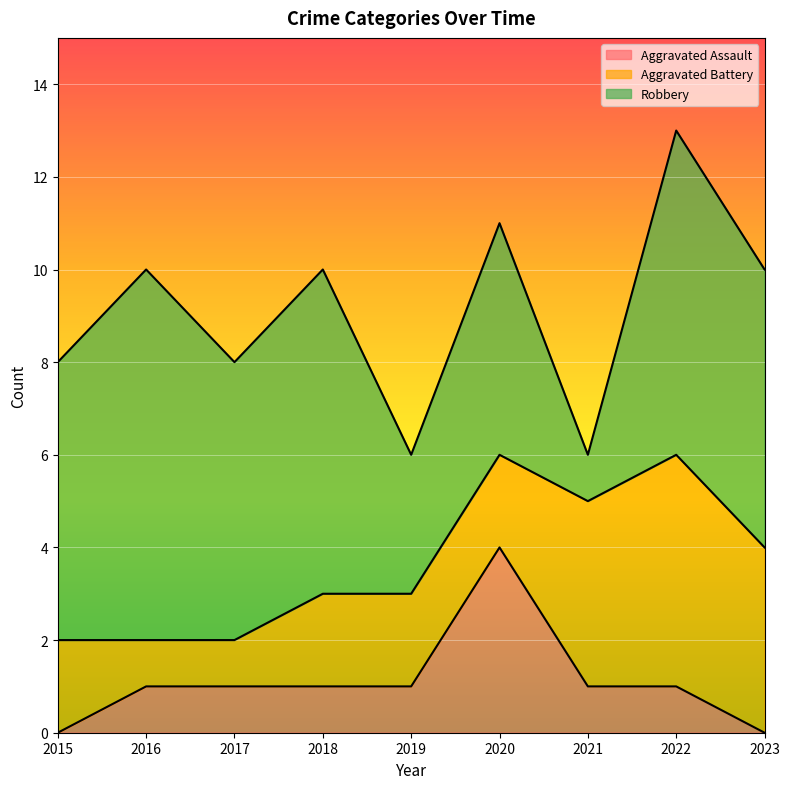

What is the value of the Aggravated Battery point at the 2nd from the left?

1